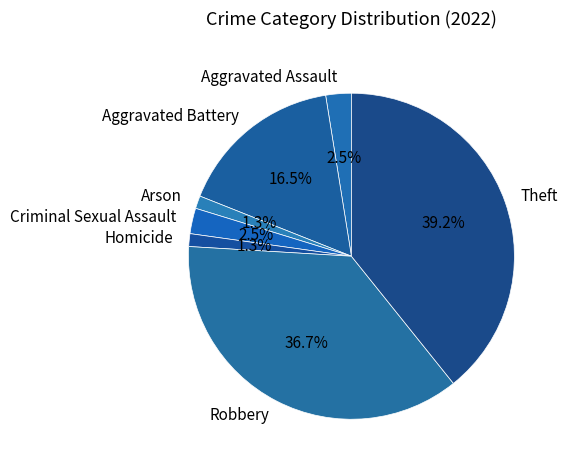

Which has a higher value, Arson or Aggravated Assault?

Aggravated Assault